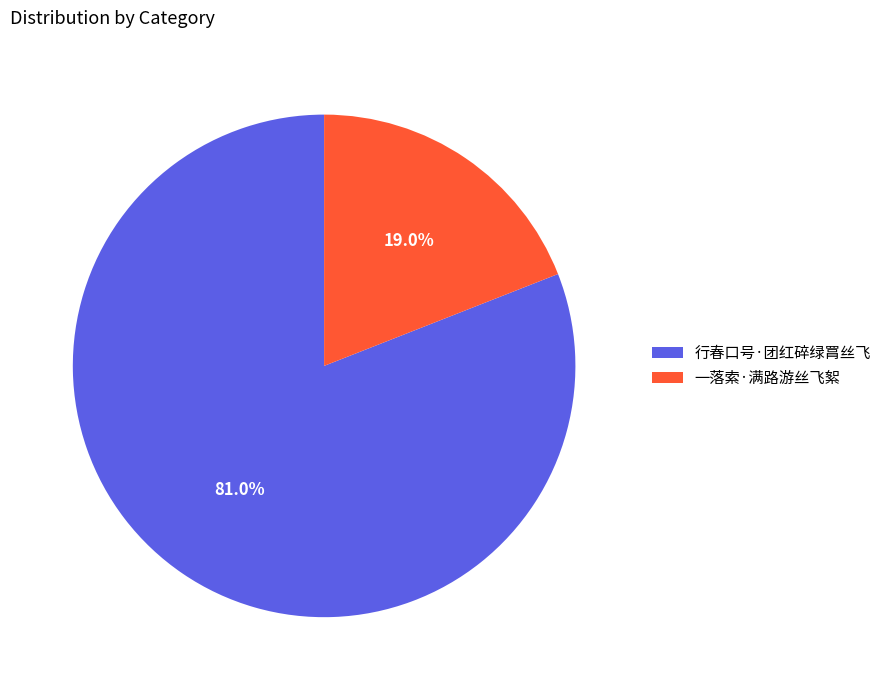

Which category accounts for the majority?

行春口号·团红碎绿罥丝飞